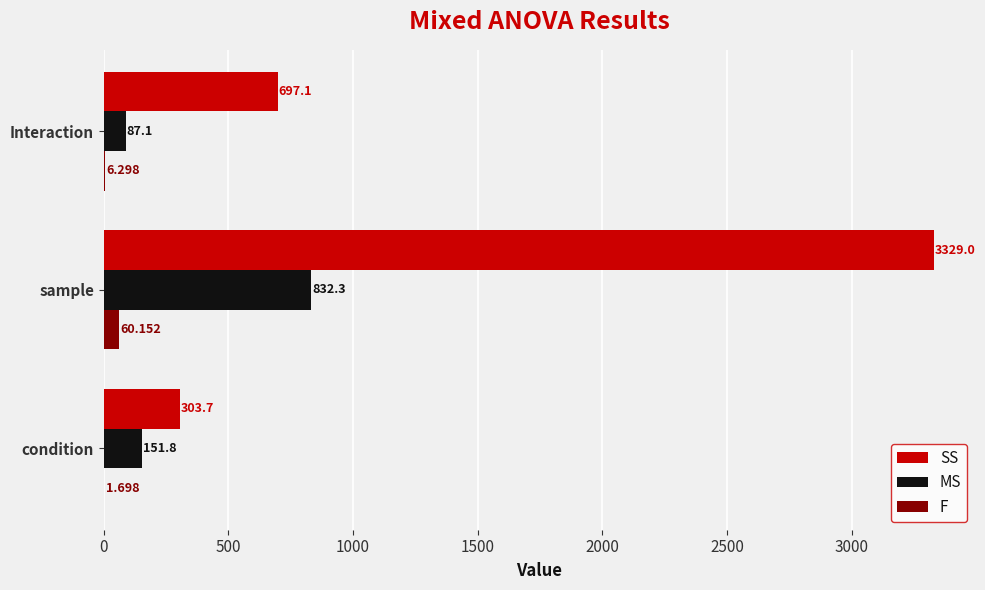

Which series has the largest total across all categories?

SS